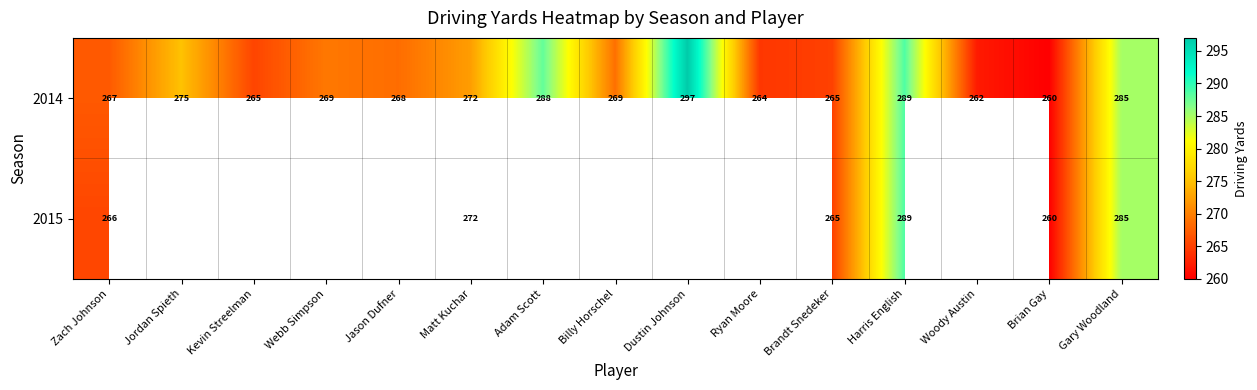

Is it true that 2014 equals 501.3 at Gary Woodland?

False